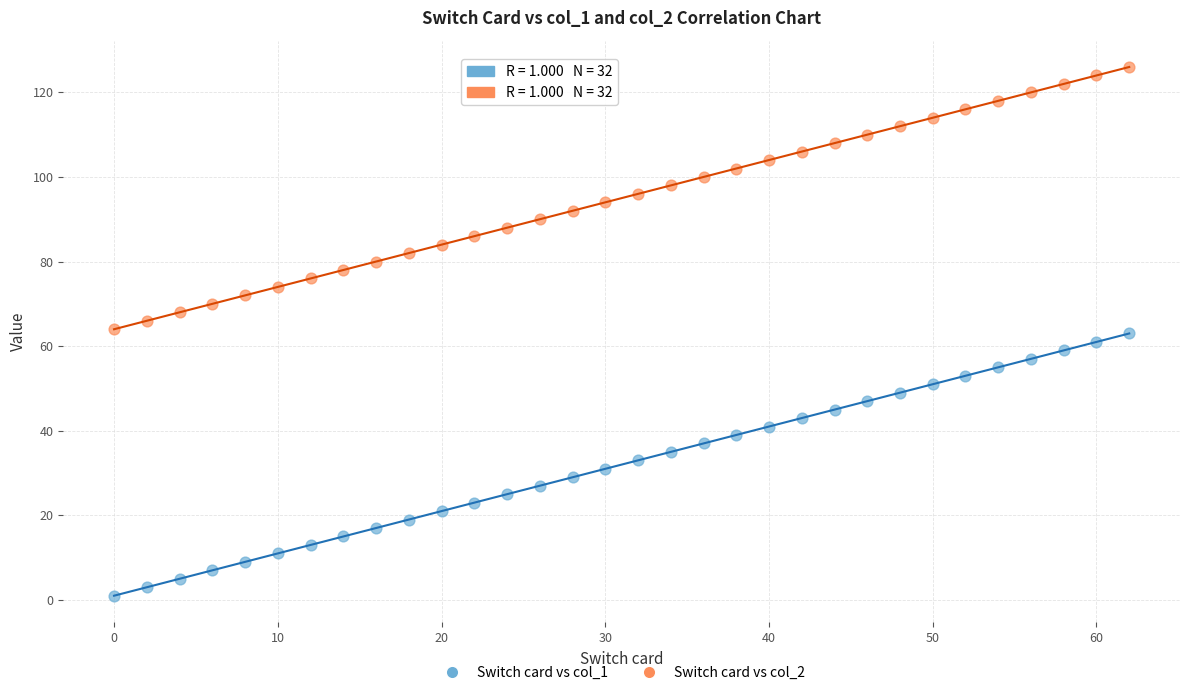

What are all the series names shown in the legend?

Switch card vs col_1, Switch card vs col_2